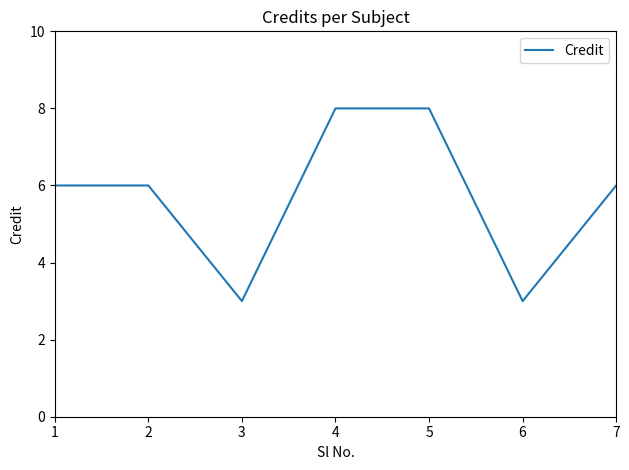

What is the smallest value displayed?

3